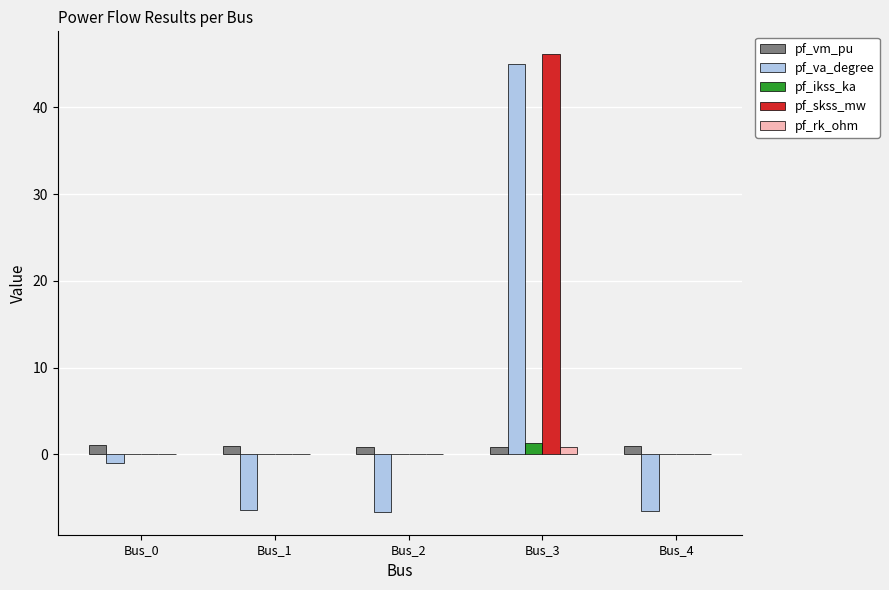

The pf_va_degree series shows -6.6 at Bus_2. True or false?

True